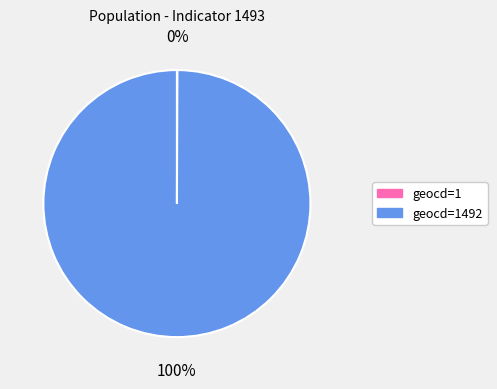

To the nearest percent, what is the difference between the largest and smallest slice percentages?

100%